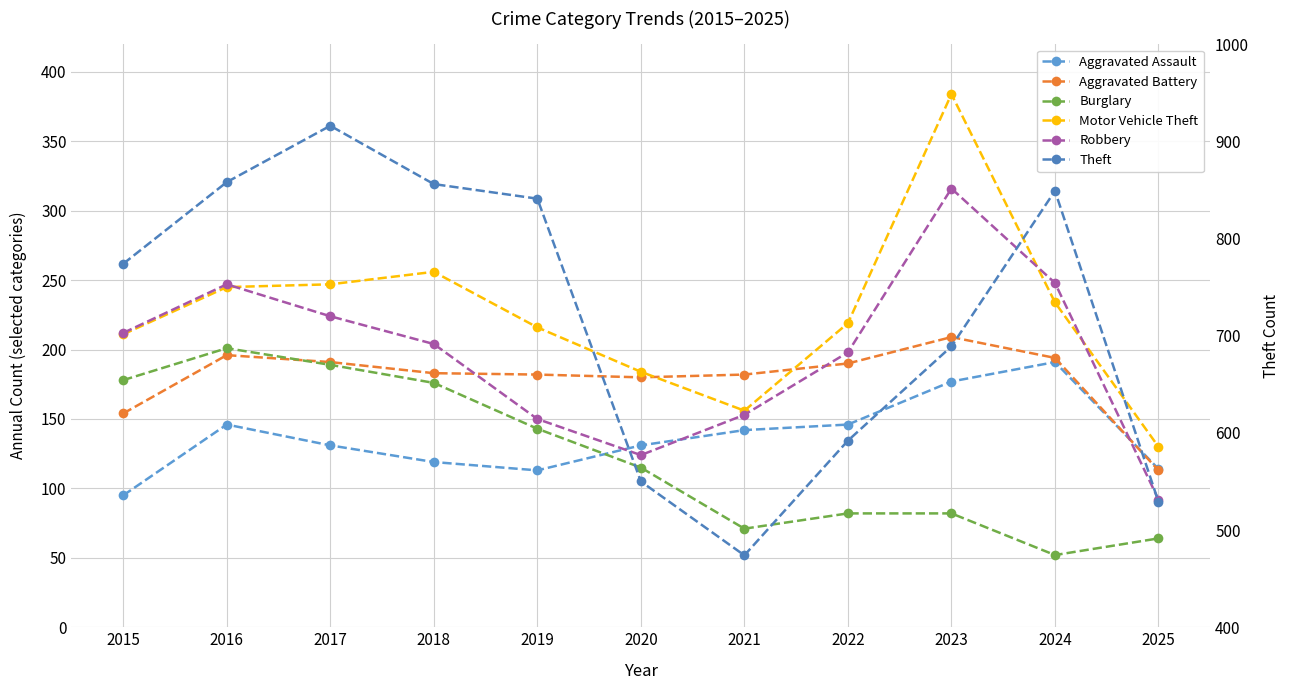

Reading left to right, extract all data points from this chart.

Aggravated Assault: 2015=95	2016=146	2017=131	2018=119	2019=113	2020=131	2021=142	2022=146	2023=177	2024=191	2025=114
Aggravated Battery: 2015=154	2016=196	2017=191	2018=183	2019=182	2020=180	2021=182	2022=190	2023=209	2024=194	2025=113
Burglary: 2015=178	2016=201	2017=189	2018=176	2019=143	2020=115	2021=71	2022=82	2023=82	2024=52	2025=64
Motor Vehicle Theft: 2015=211	2016=245	2017=247	2018=256	2019=216	2020=184	2021=156	2022=219	2023=384	2024=234	2025=130
Robbery: 2015=212	2016=247	2017=224	2018=204	2019=150	2020=124	2021=153	2022=198	2023=316	2024=248	2025=92
Theft: 2015=774	2016=858	2017=916	2018=856	2019=841	2020=550	2021=474	2022=592	2023=689	2024=849	2025=529